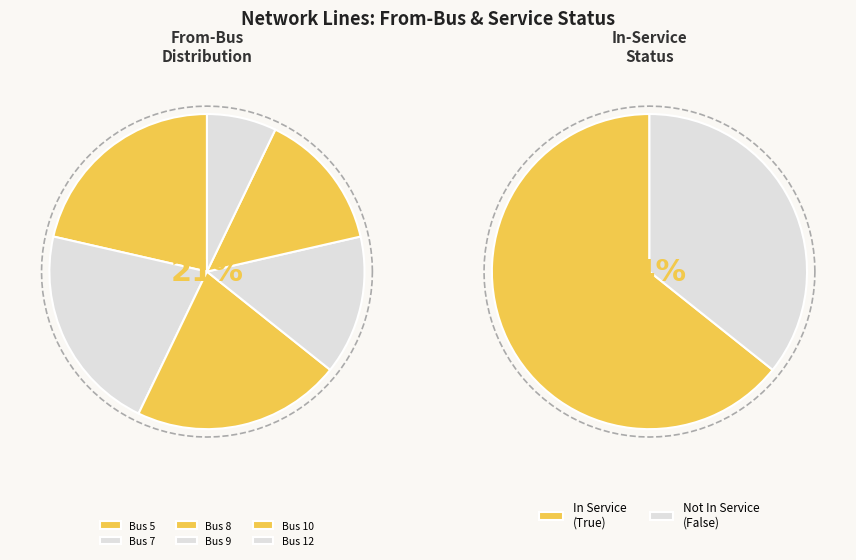

True or false: Bus 9 accounts for 21% of the total.

True